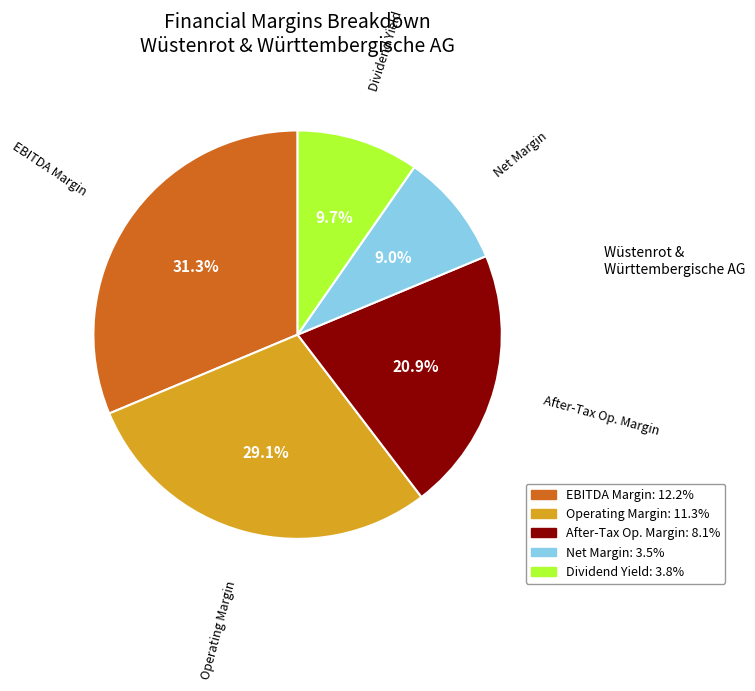

Does any single category account for the majority?

No